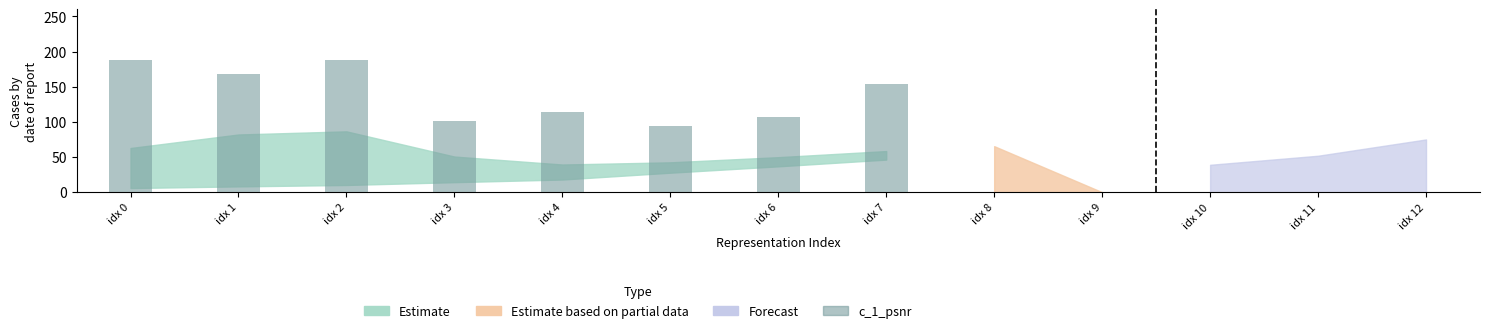

Is it true that the value at idx 7 is 72.8?

False